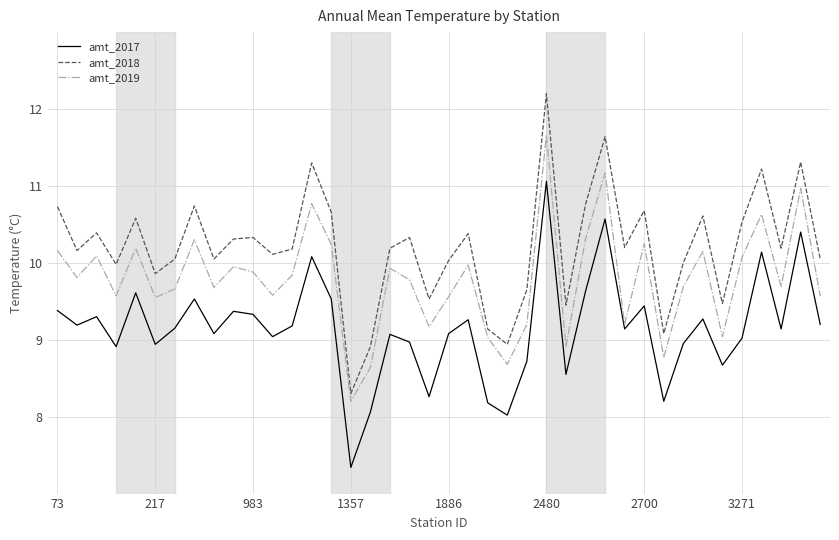

True or false: amt_2018 and amt_2017 cross at least once.

False